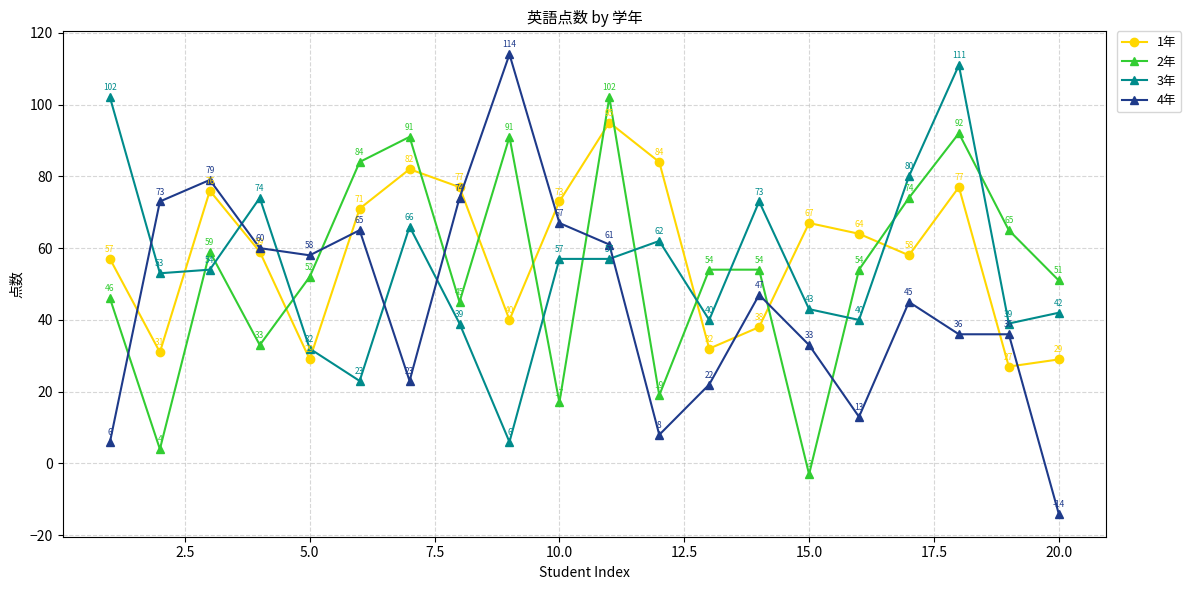

Which series has the widest spread of values?

4年